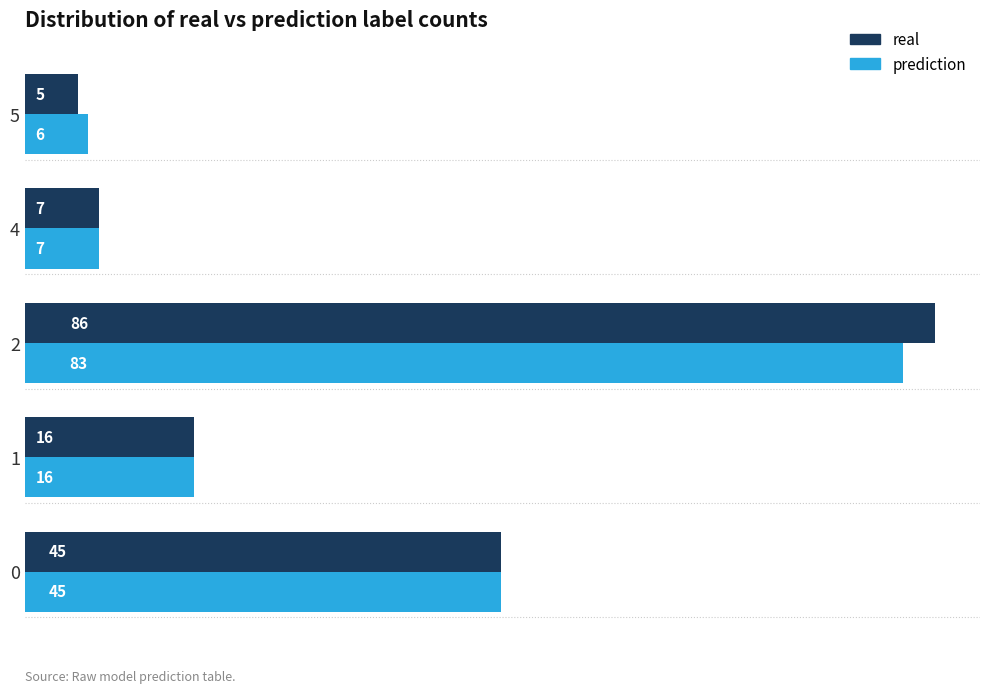

Which category has the highest value in the real series?

2